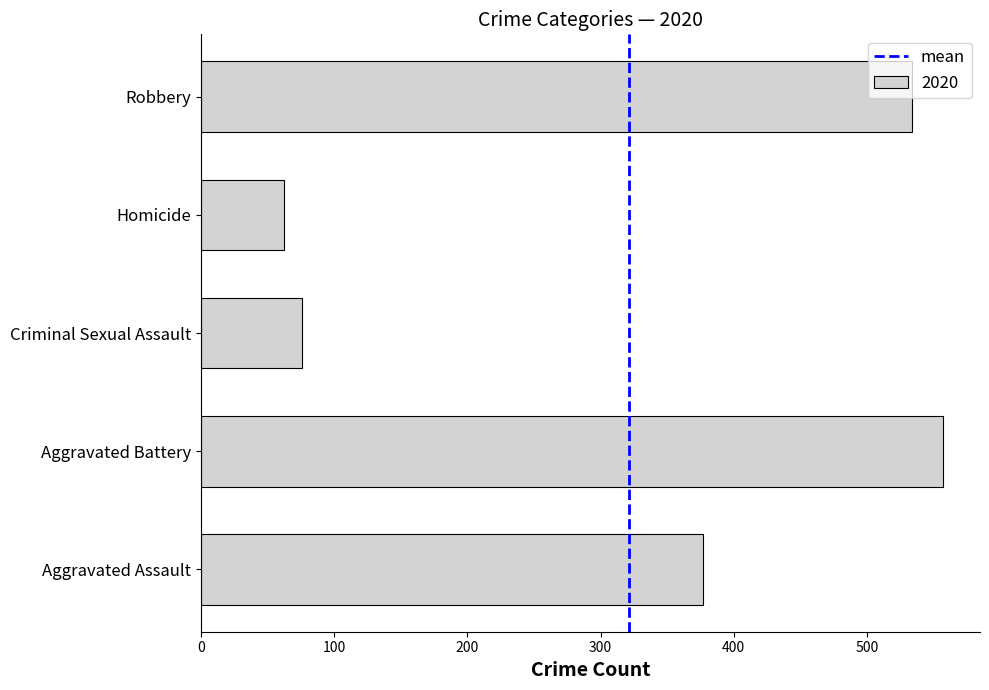

Which category has the highest value across all series?

Aggravated Battery